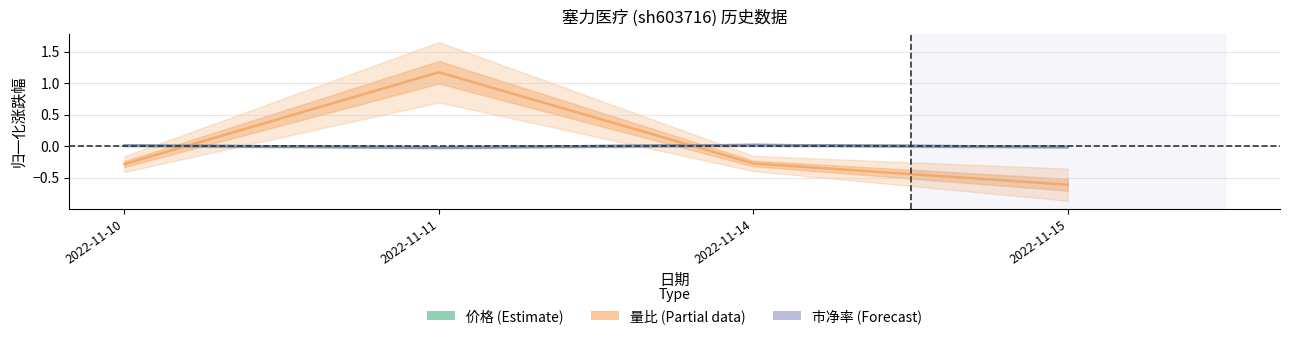

Reading left to right, list all the values displayed in this chart.

价格: 0.0	-0.0	0.0	-0.0
量比: -0.3	1.2	-0.3	-0.6
市净率: 0.0	-0.0	0.0	-0.0